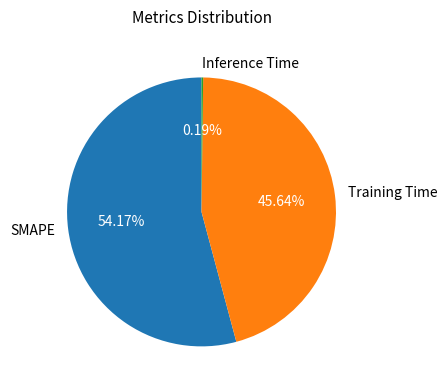

Which category accounts for the majority?

SMAPE